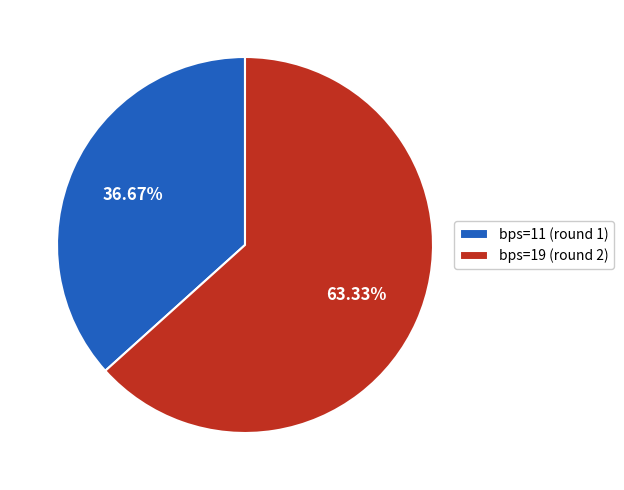

The bps=19 (round 2) slice represents 78% of the pie. True or false?

False